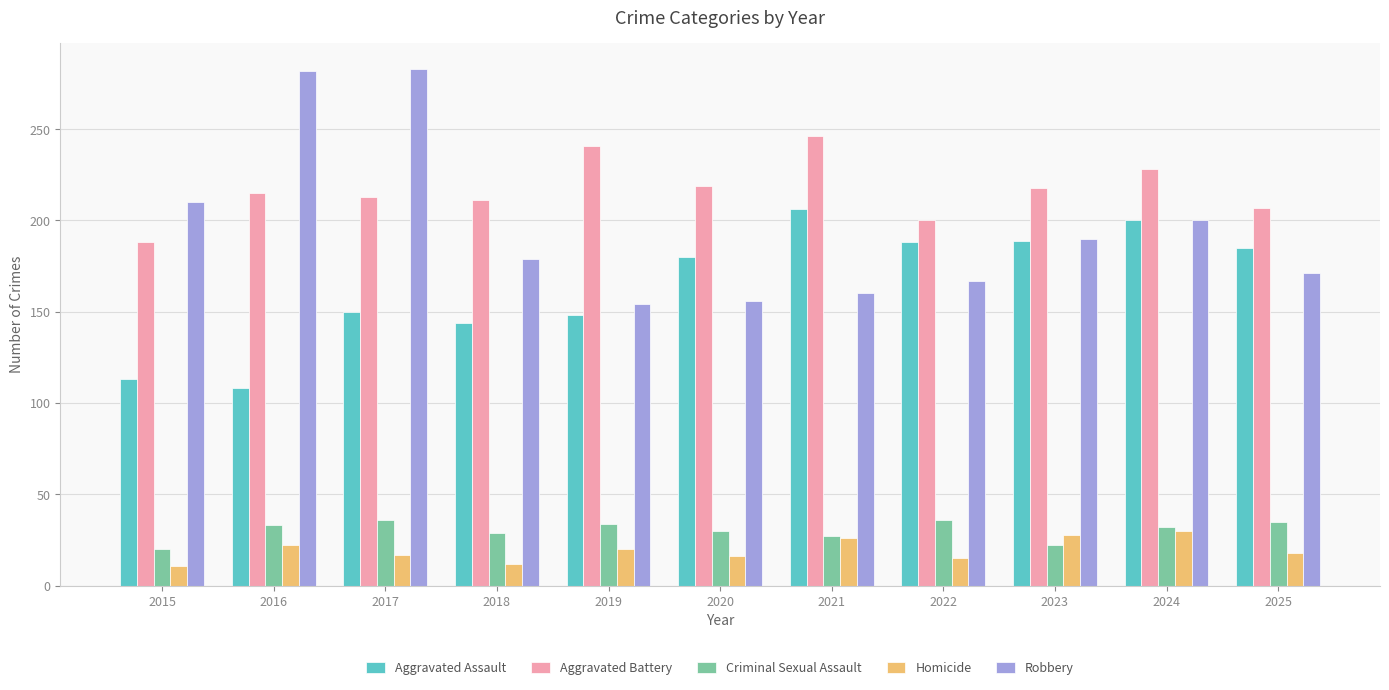

What is the value of the Aggravated Battery bar at the 1st from the left?

188